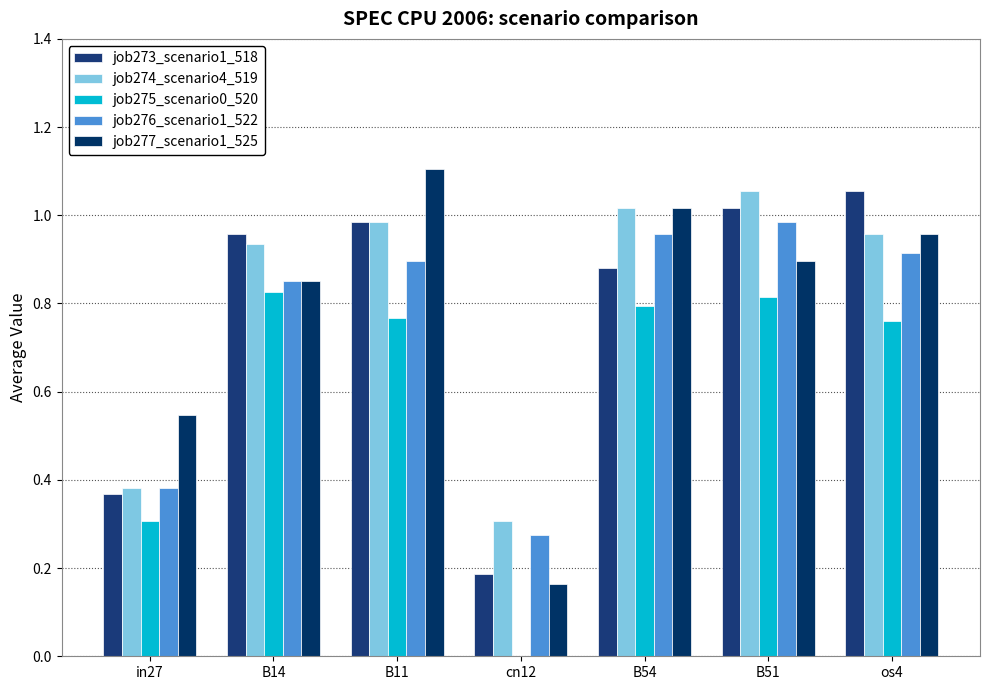

How many values in job275_scenario0_520 are above zero?

6